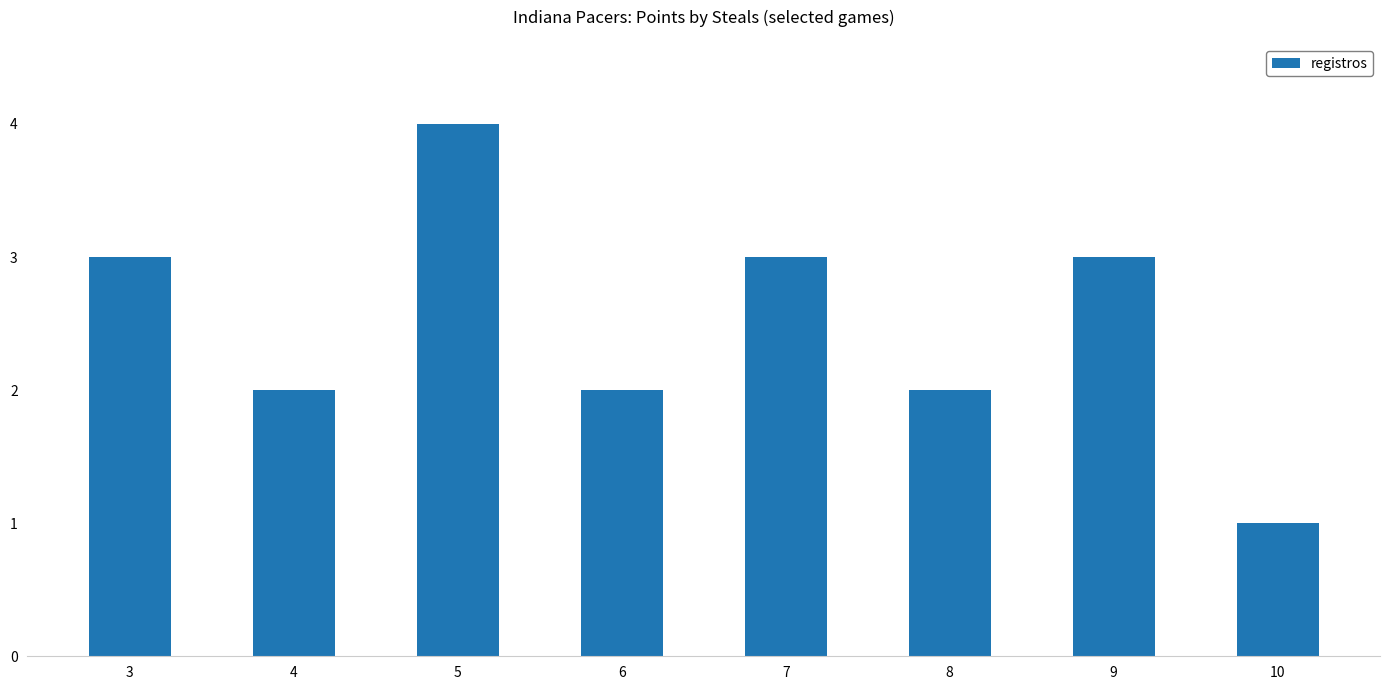

Reading right to left, list all the values displayed in this chart.

1	3	2	3	2	4	2	3